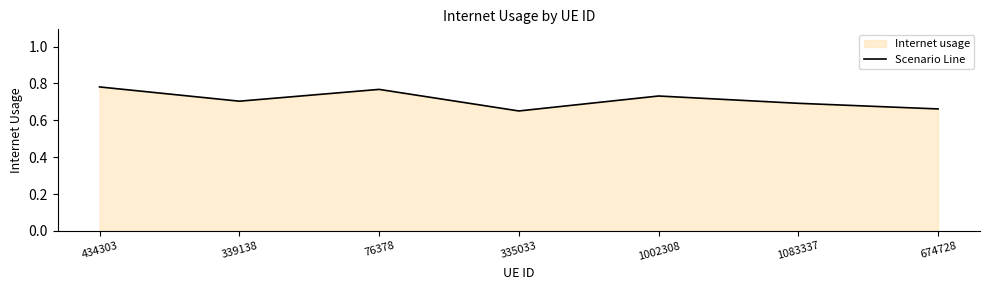

Reading right to left, transcribe all the data shown in this chart.

0.7	0.7	0.7	0.7	0.8	0.7	0.8